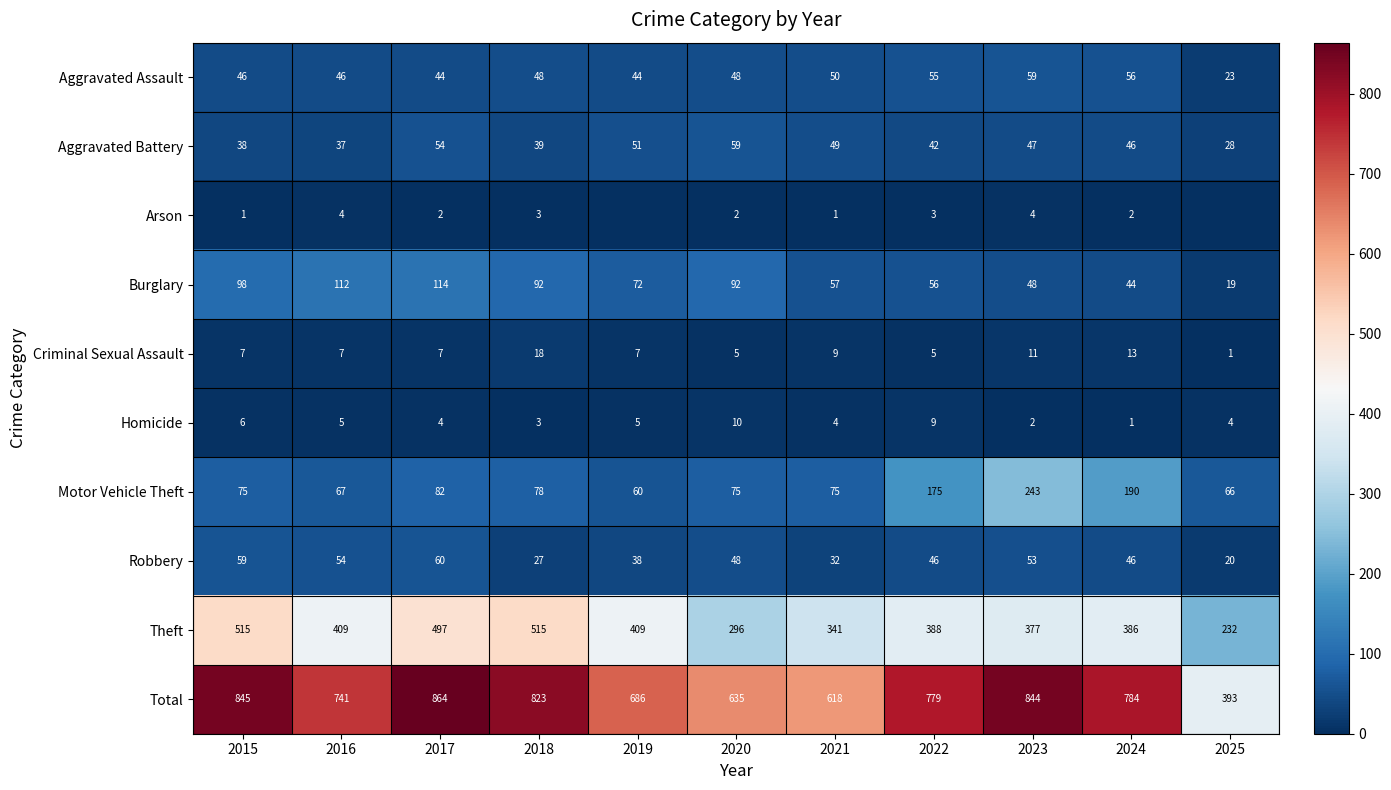

What is the minimum value for Criminal Sexual Assault?

1